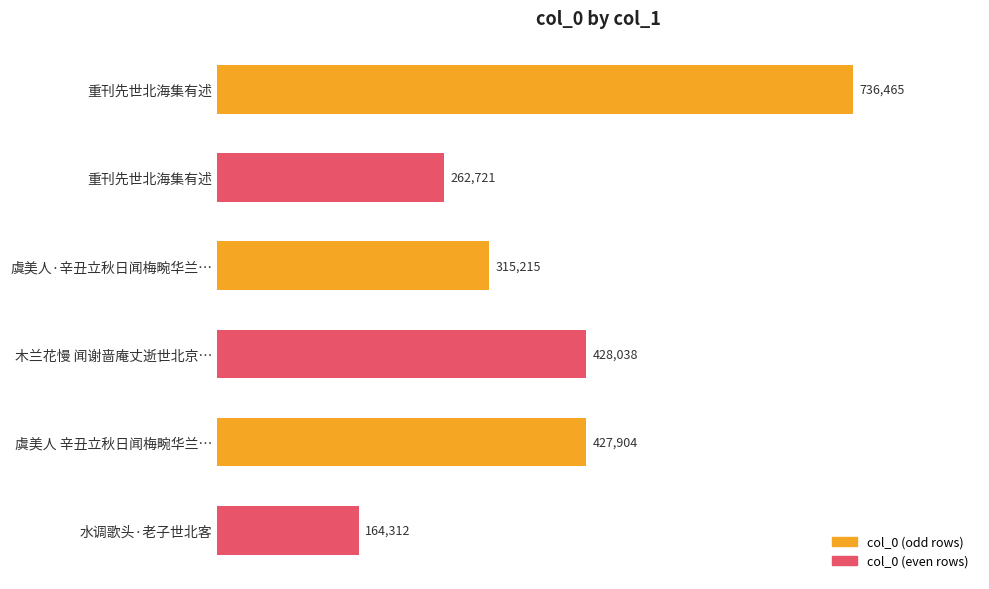

Where is the data nearest to the value 450388?

木兰花慢 闻谢啬庵丈逝世北京…